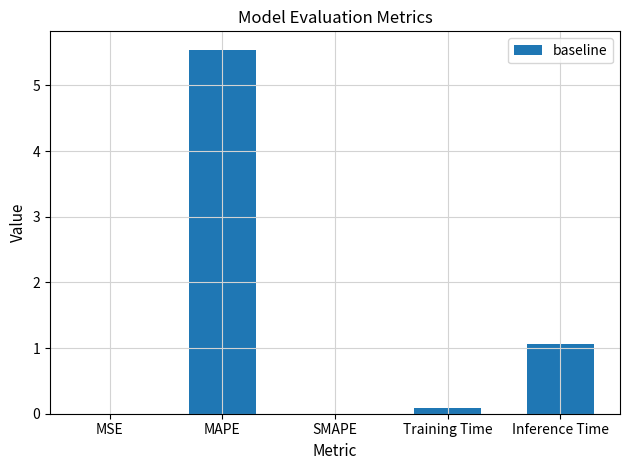

Which has a higher value, Inference Time or SMAPE?

Inference Time